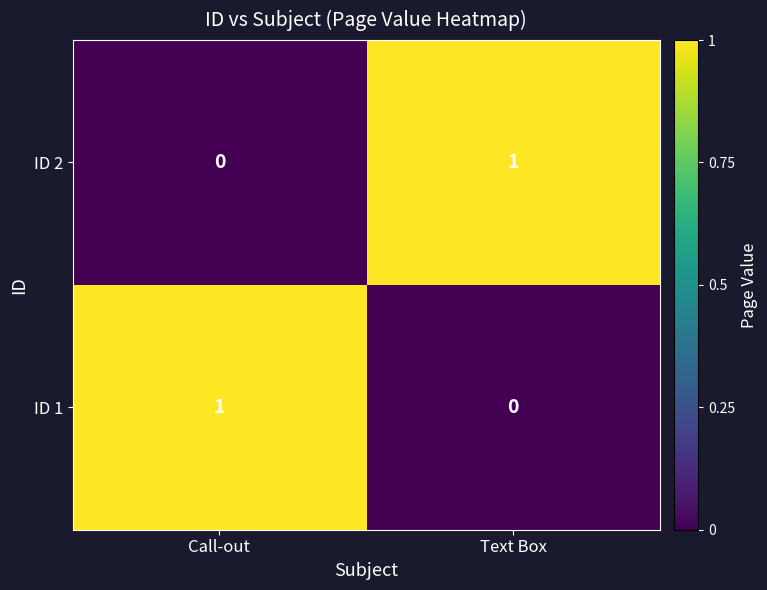

Reading right to left, extract all data points from this chart.

ID 2: 1	0
ID 1: 0	1